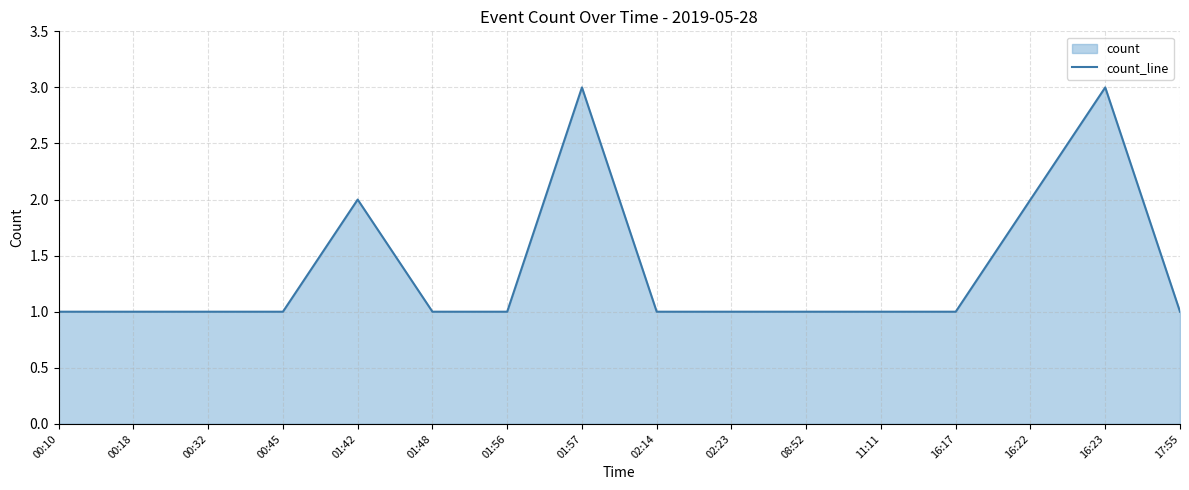

What is the sum of all values?

22